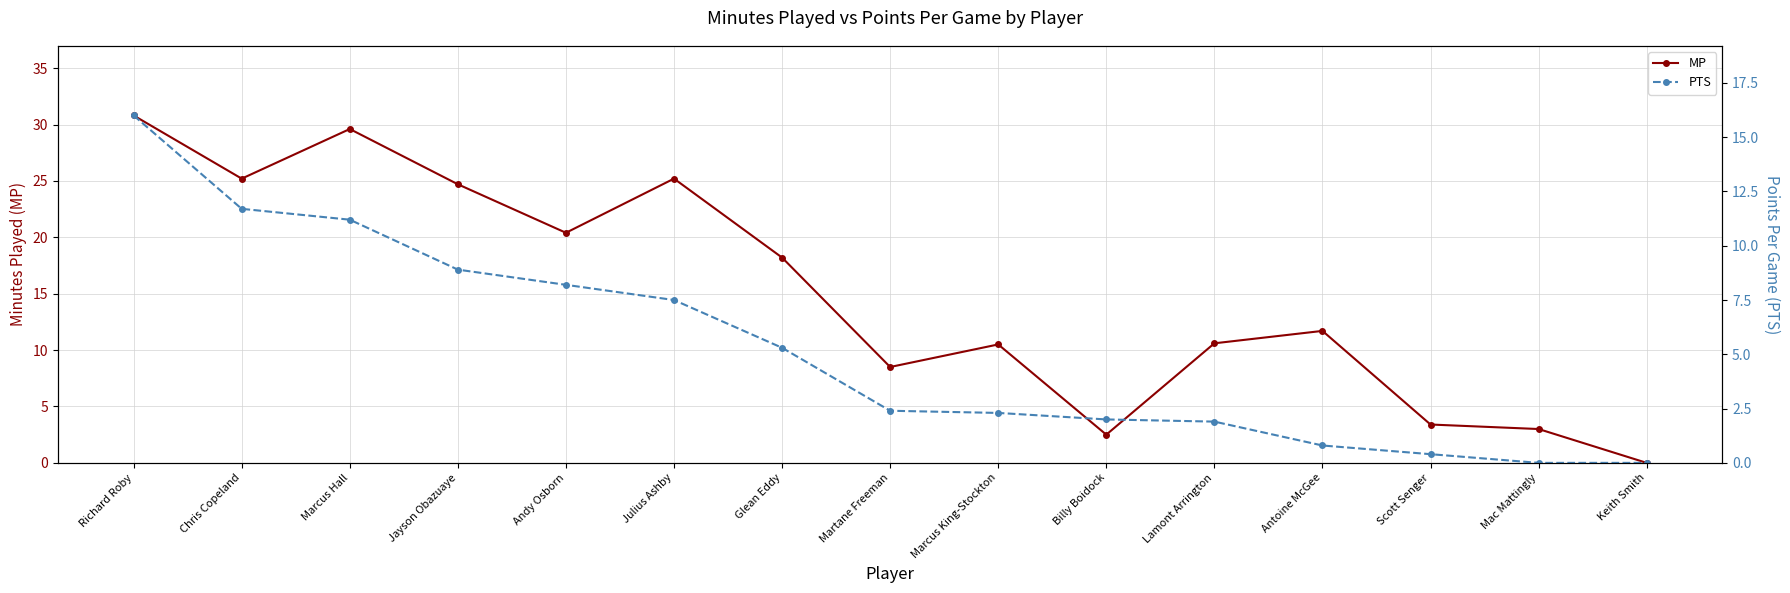

Which series has the largest total across all categories?

MP